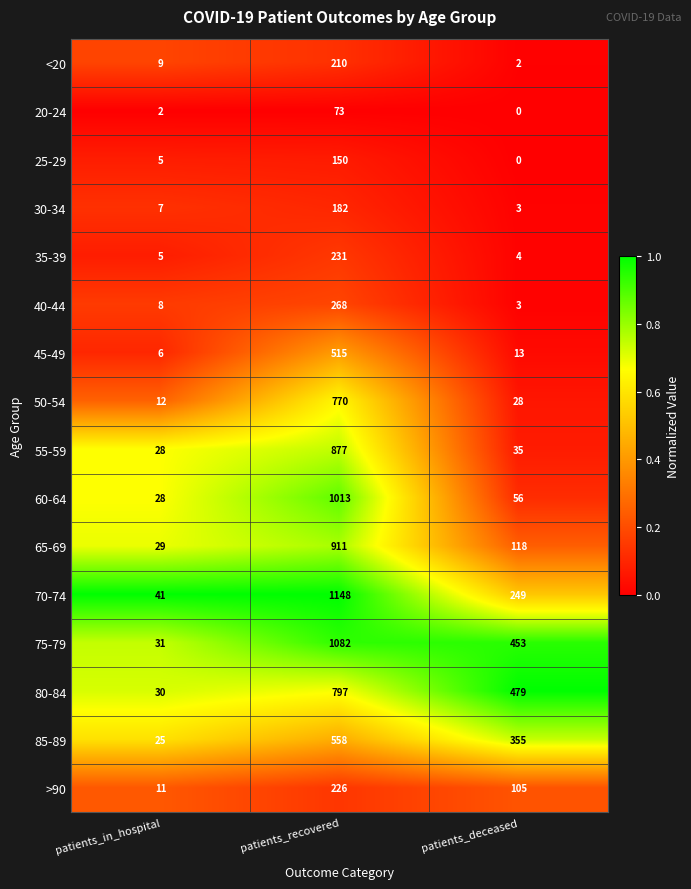

Is it true that 55-59 equals 28 at patients_in_hospital?

True